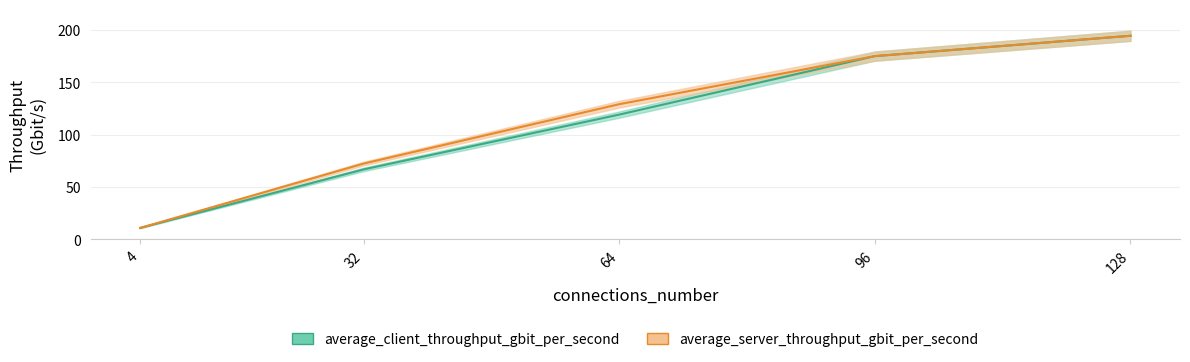

At 4, list the series in order from largest to smallest.

average_server_throughput_gbit_per_second, average_client_throughput_gbit_per_second